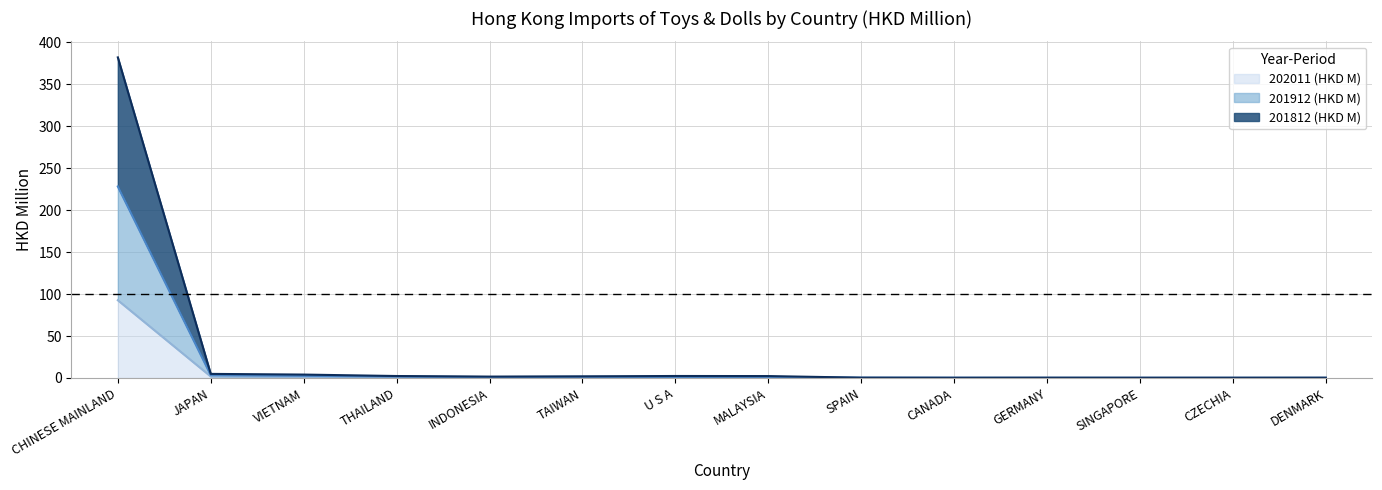

What is the difference between the highest and lowest values at TAIWAN?

1.2